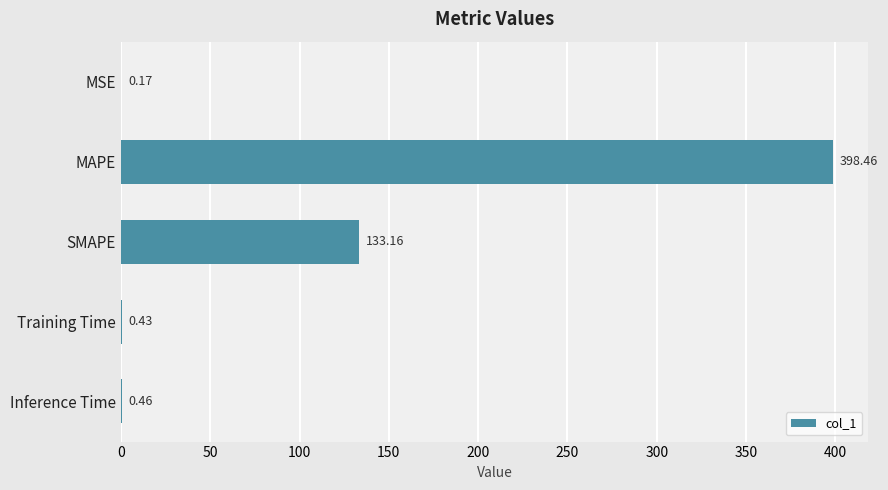

Are the bars grouped side by side (vs. stacked)?

No